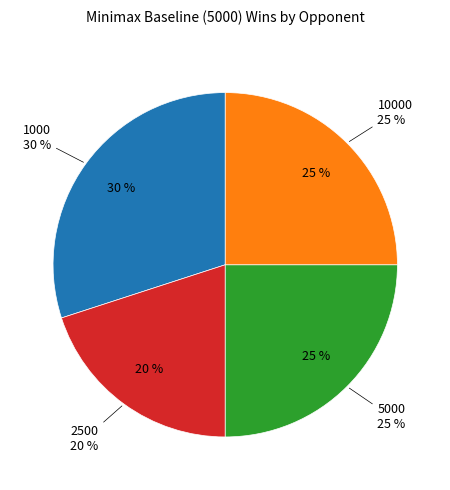

What is the largest slice in the pie chart?

1000